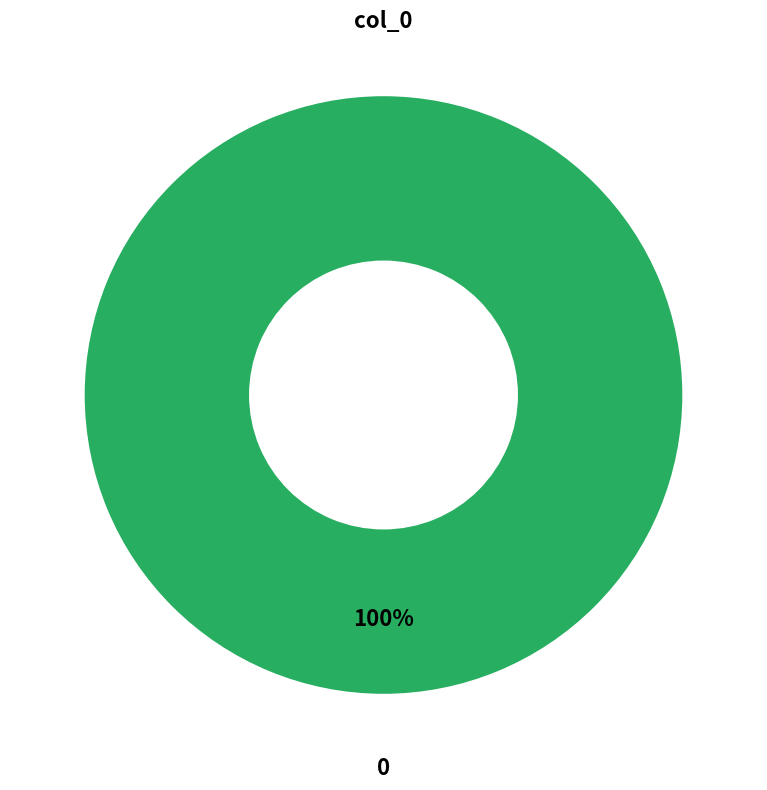

Does any single category account for the majority?

Yes